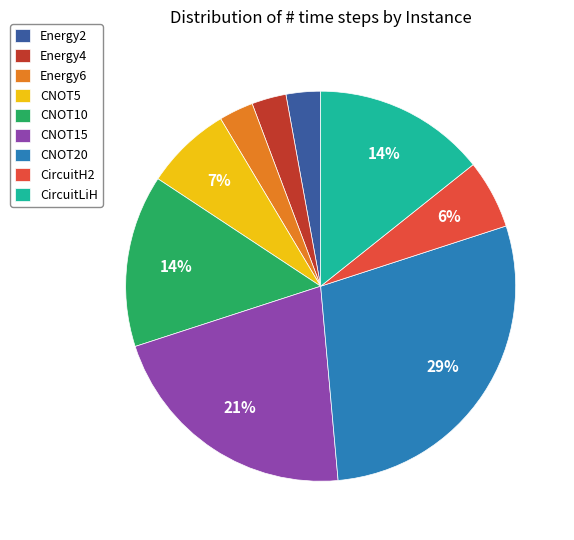

Approximately how many times larger is the value at CircuitH2 compared to CNOT20?

0.2